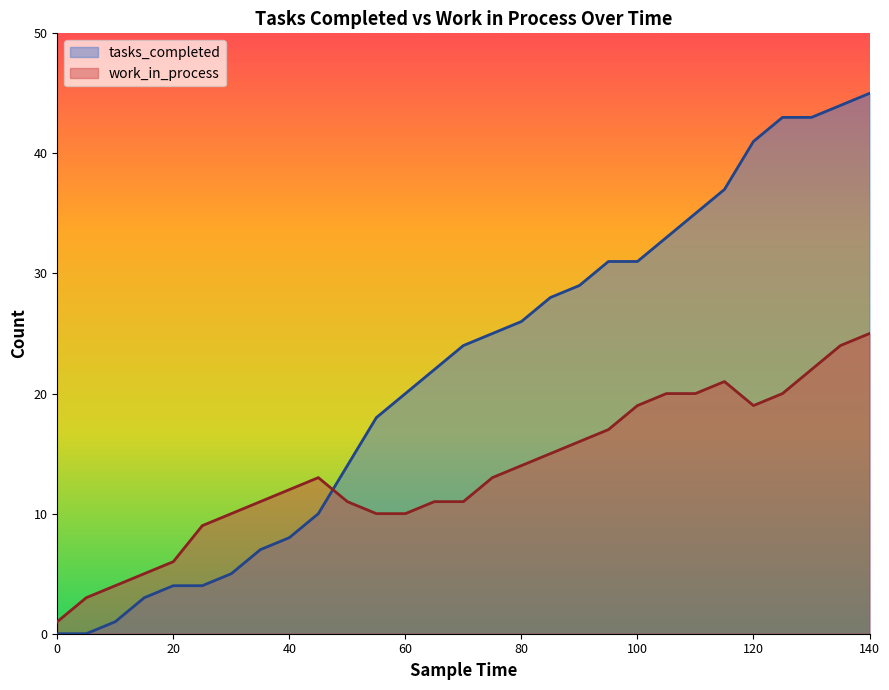

Count the number of data series in this chart.

2